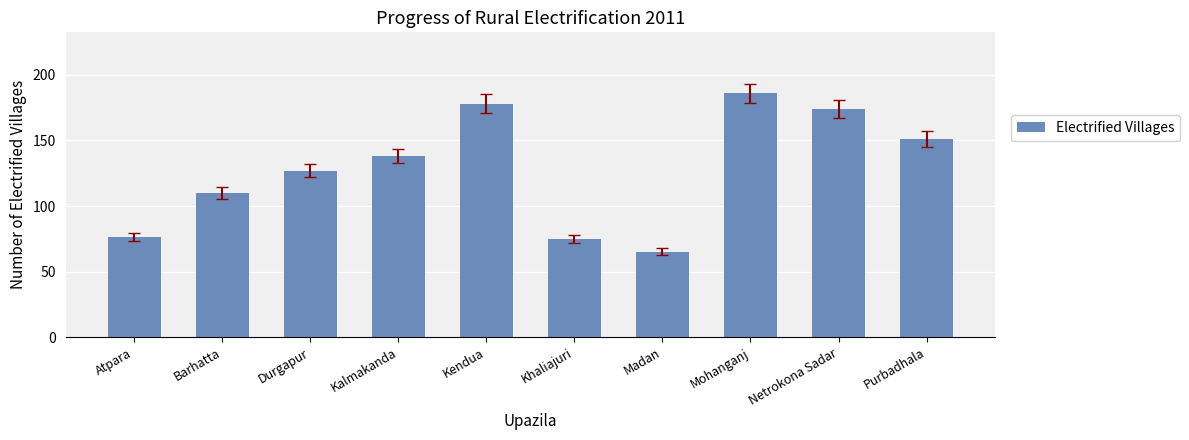

Is it true that the value at Netrokona Sadar is 174?

True